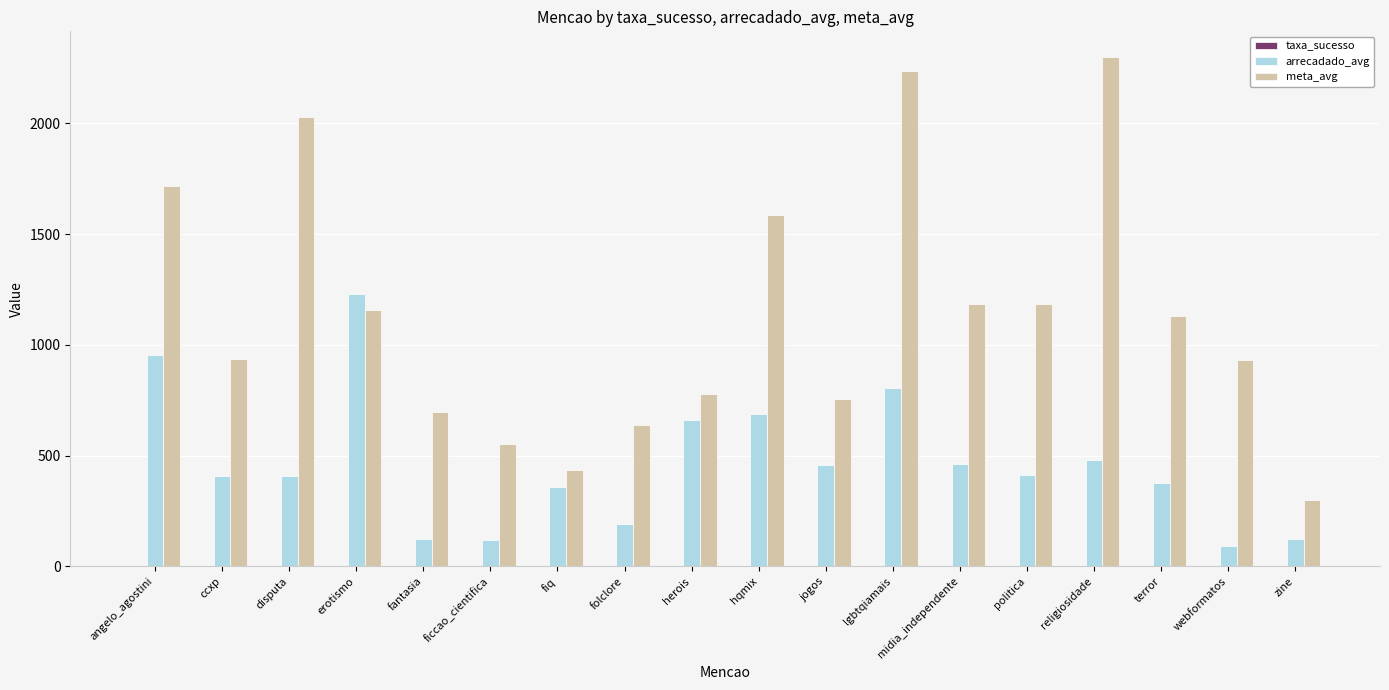

What is the greatest value displayed?

2300.2